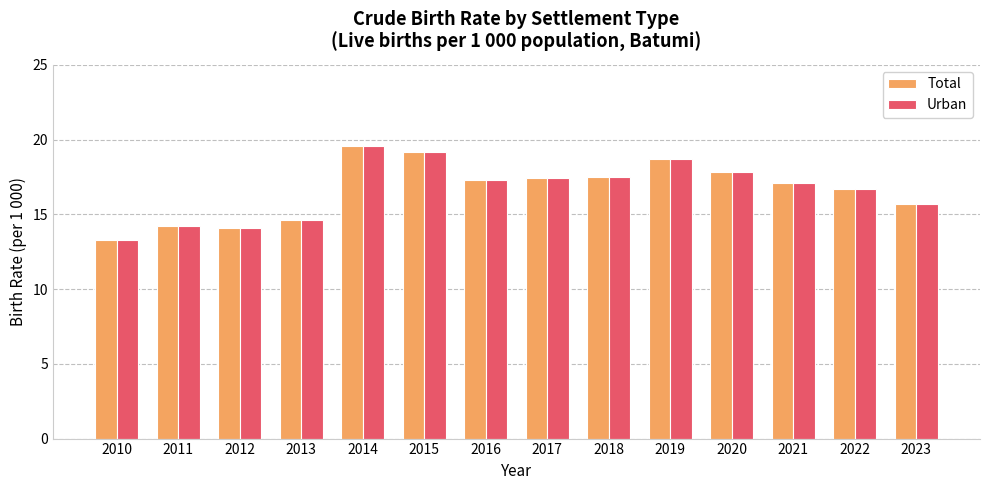

Where does the Total series first go above 17?

2014